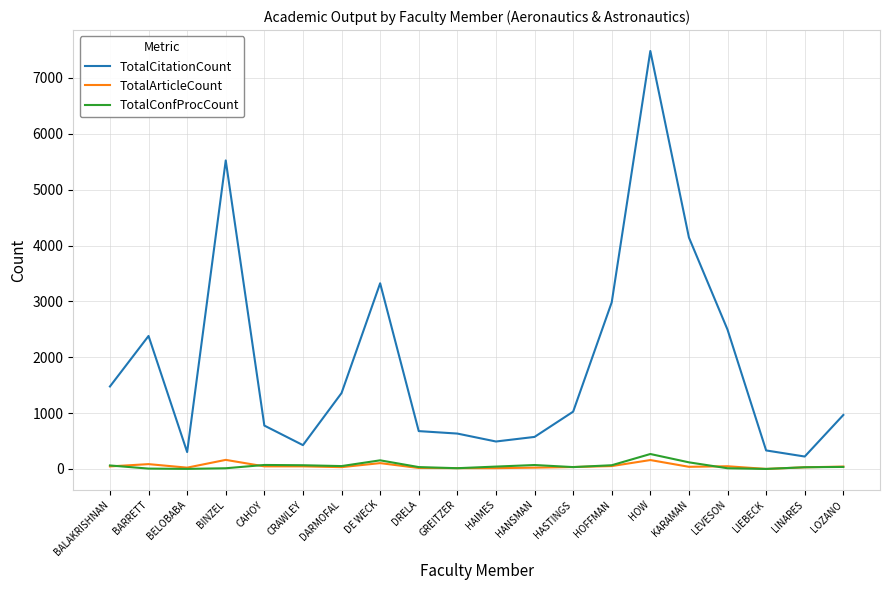

True or false: TotalArticleCount and TotalCitationCount intersect in this chart.

False